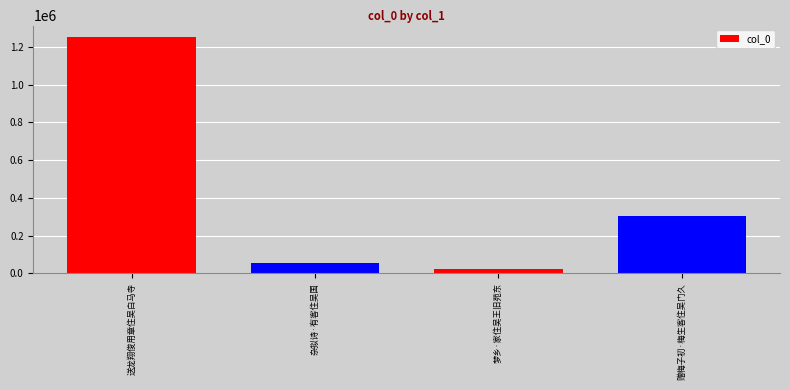

Reading left to right, list all the values displayed in this chart.

送龙翔俊用章住吴白马寺=1249997	杂拟诗·有客住吴国=55188	梦乡·家住吴王旧苑东=21943	赠梅子初·梅生客住吴门久=302110